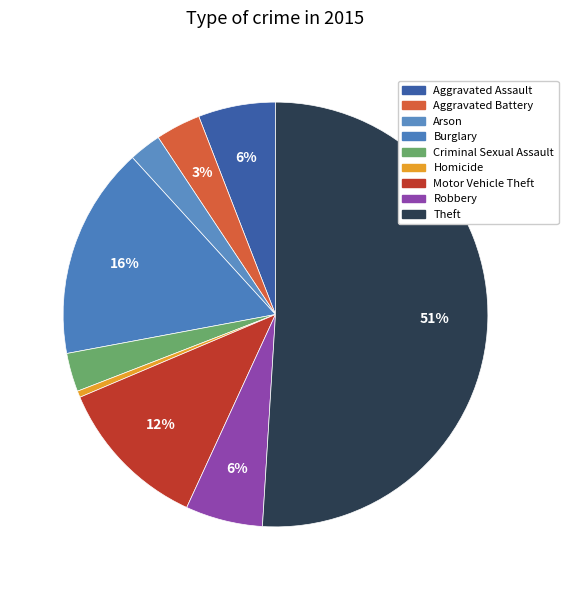

Is it true that Burglary is 16% of the pie?

True